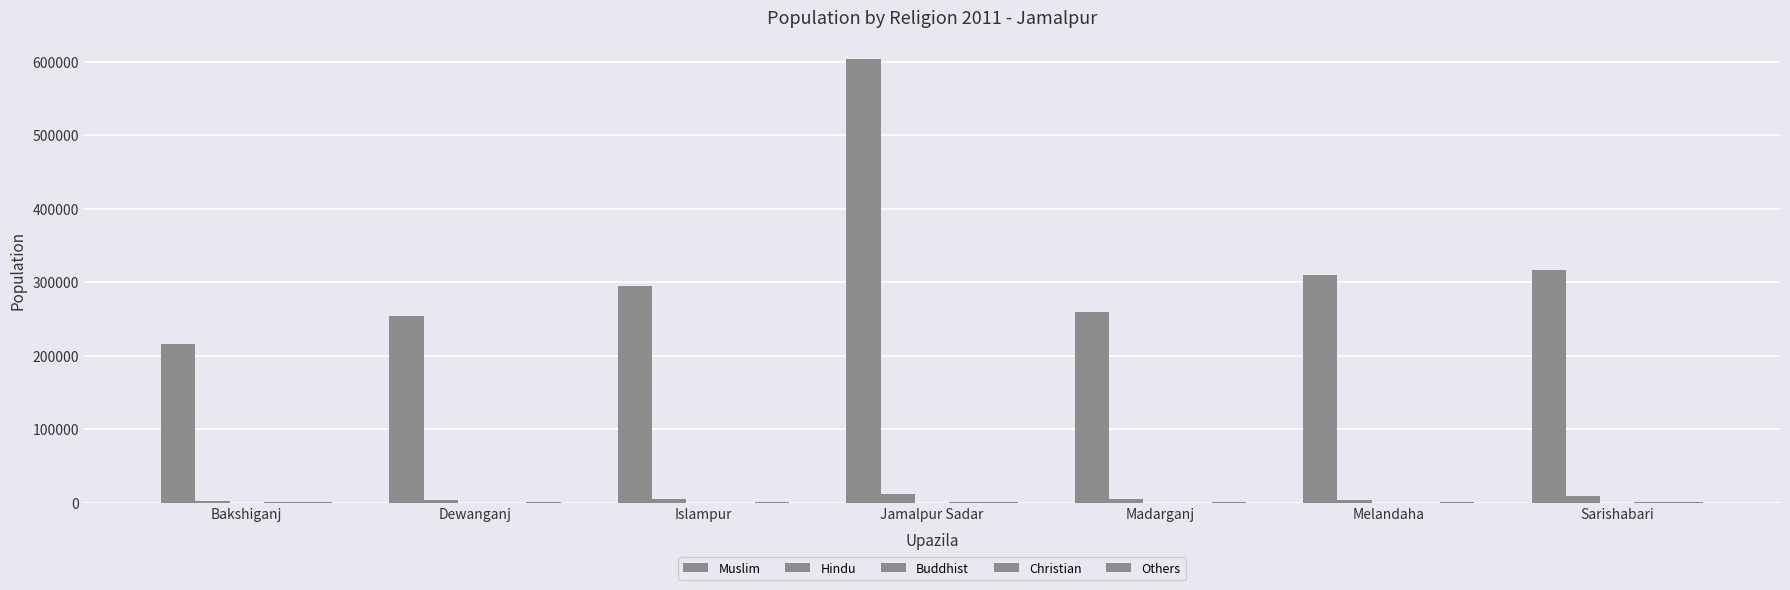

List the labels in order of Hindu value, largest first.

Jamalpur Sadar, Sarishabari, Madarganj, Islampur, Dewanganj, Melandaha, Bakshiganj